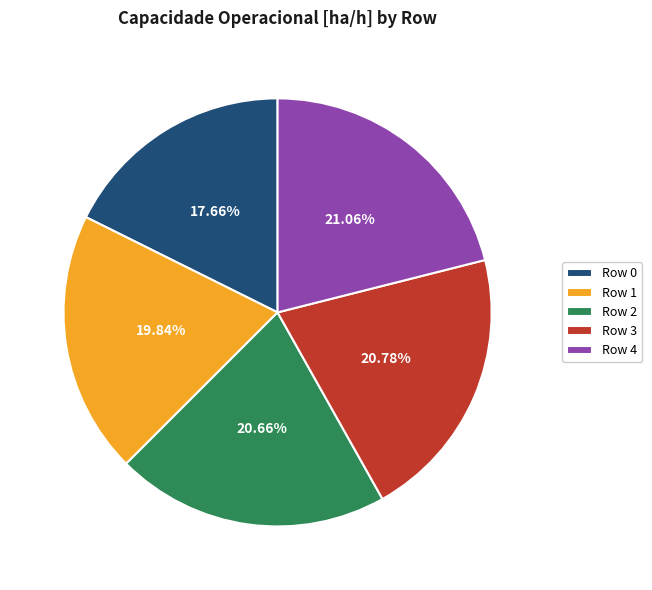

What percentage is the Row 2 slice, to the nearest percent?

21%